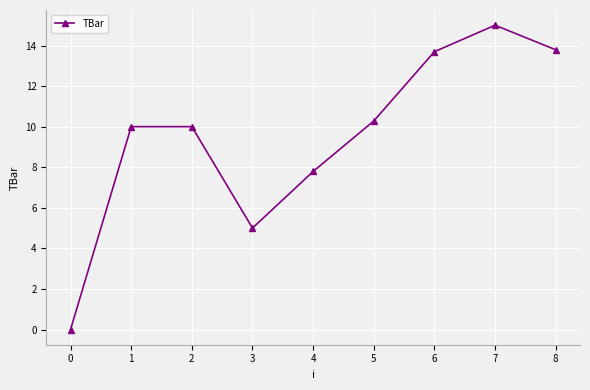

Which category has the lowest value across all series?

0